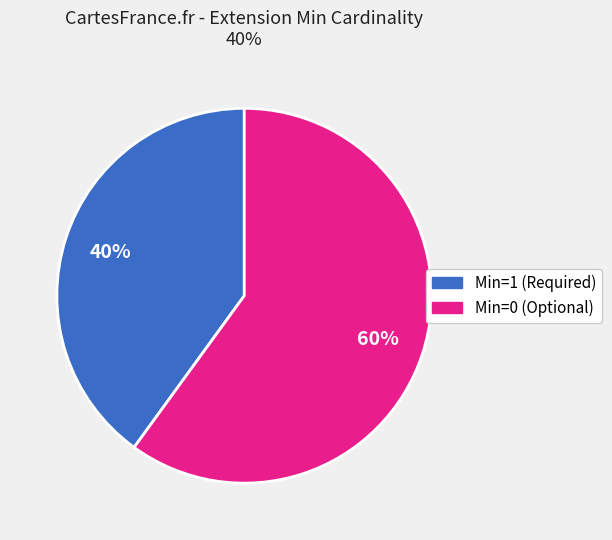

Is there any slice that represents more than half of the pie?

Yes